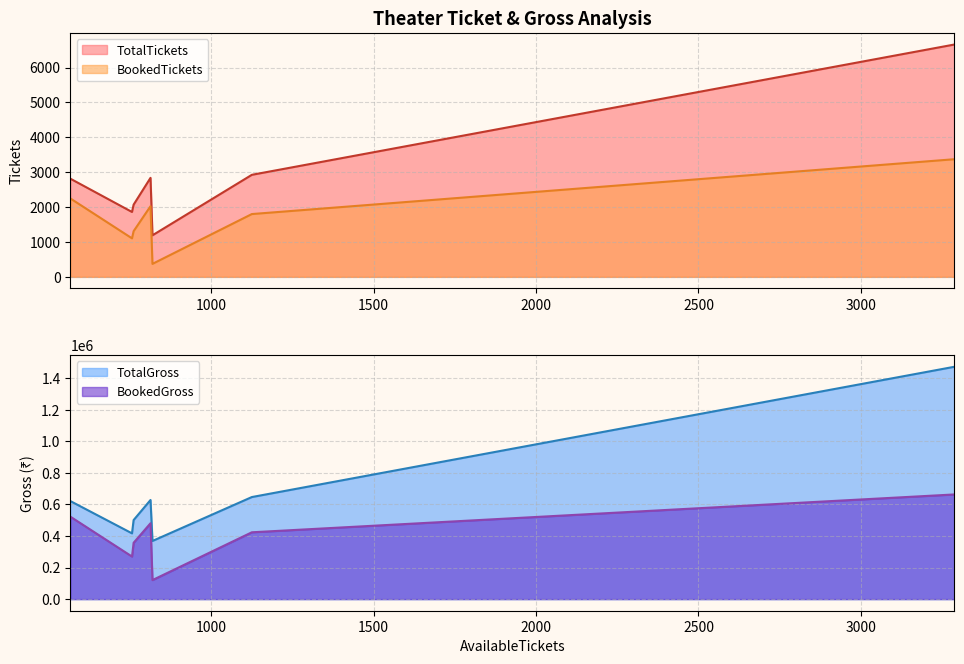

How many interior local valleys does the TotalGross series have?

2